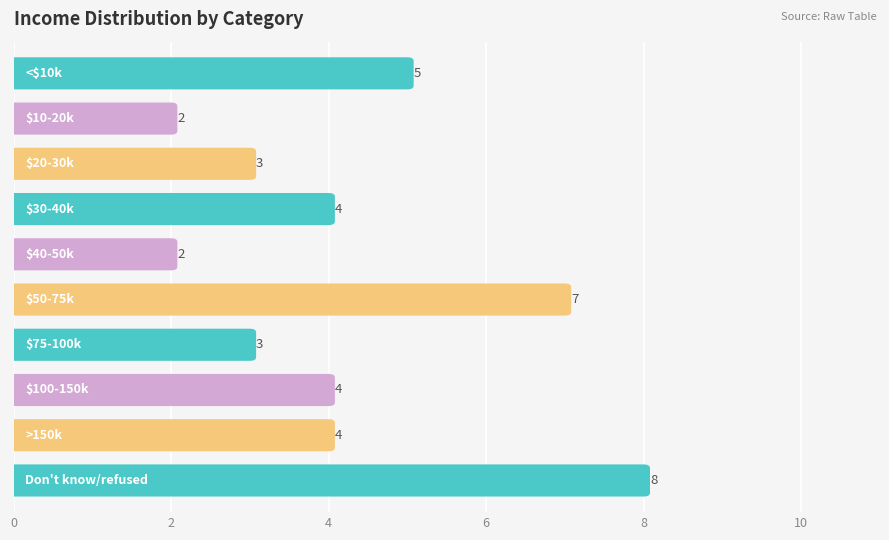

What is the sum of the values at Don't know/refused and $50-75k?

15